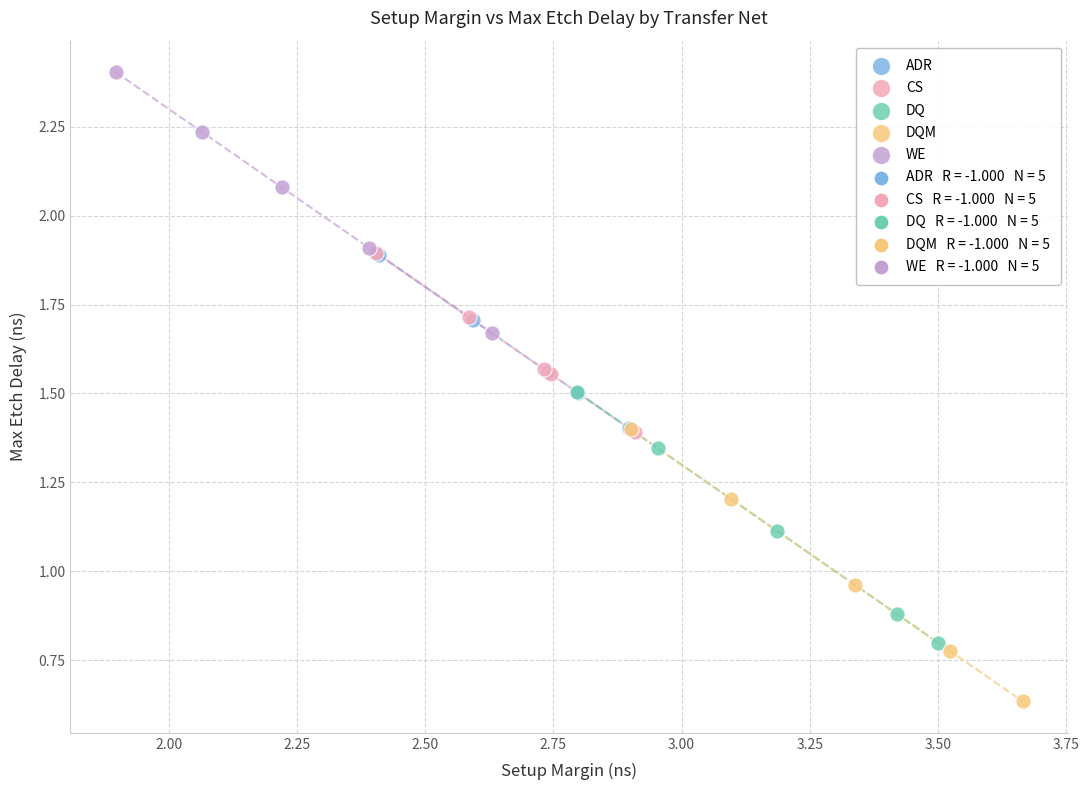

Which series reaches the minimum Y coordinate?

DQM